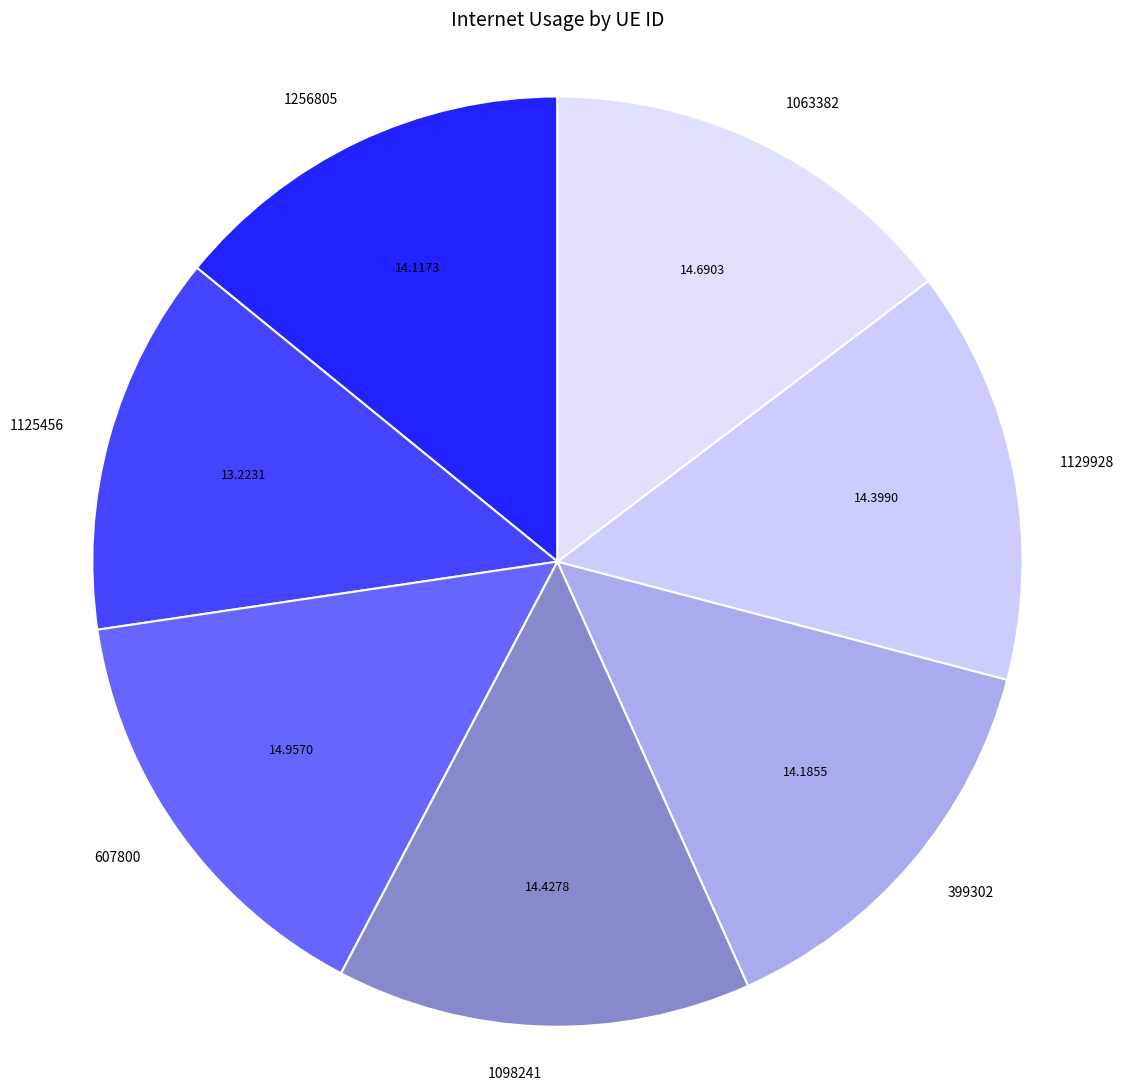

Do 1063382 and 1125456 together represent more than half of the pie?

No